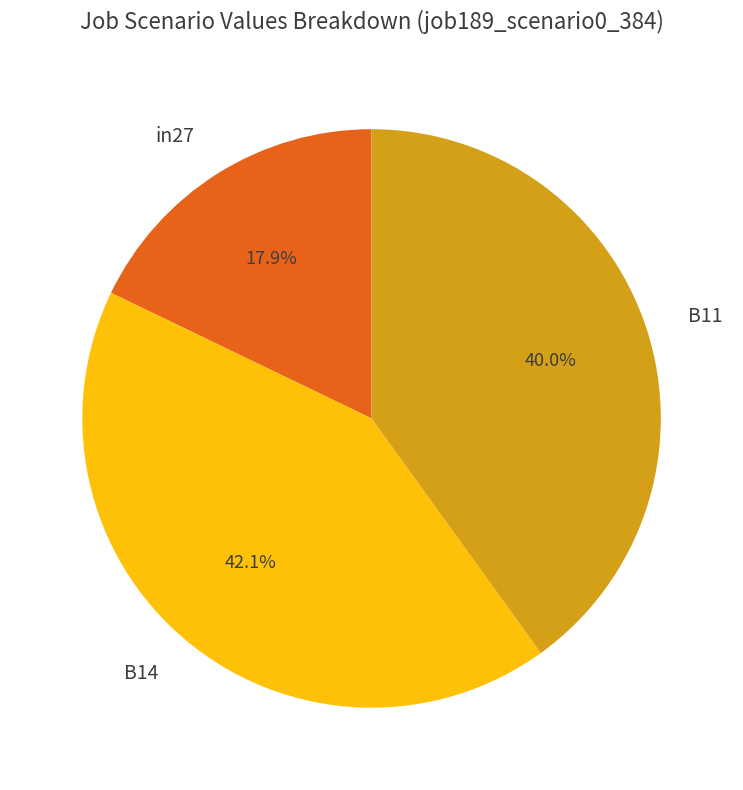

What portion of the pie excludes B11?

60.0%